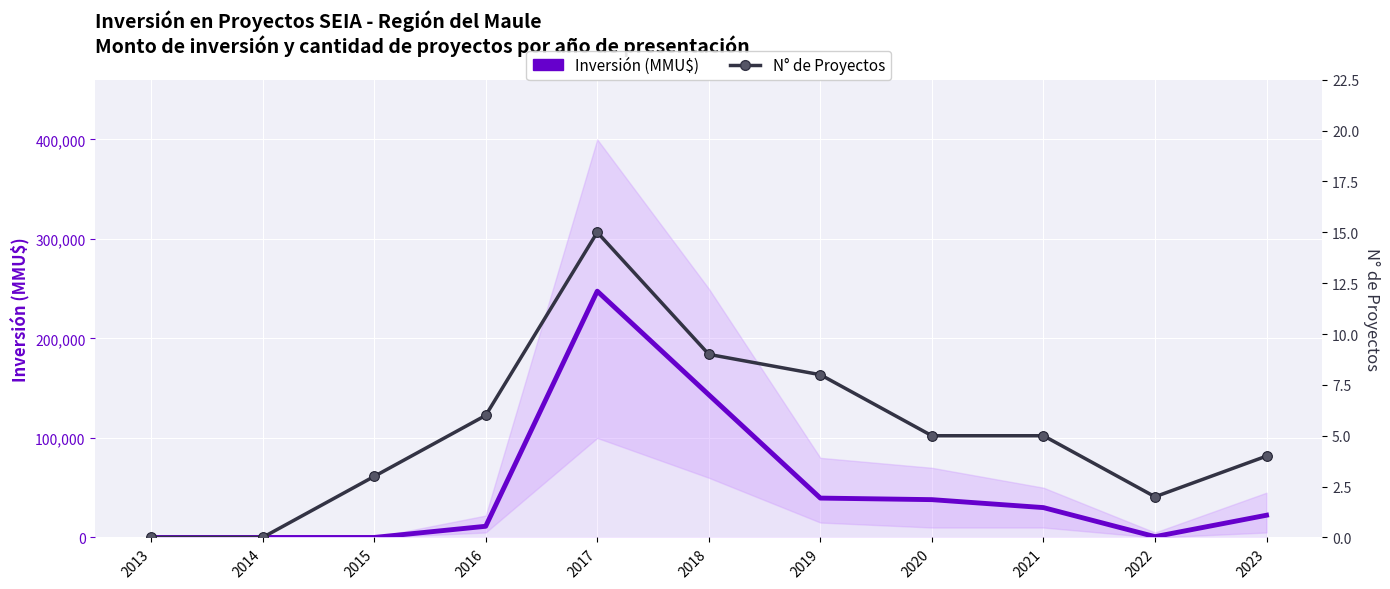

Reading left to right, what are all the values shown in this chart?

Inversión (MMU$): 2013=0	2014=0	2015=0	2016=11244	2017=247520	2018=143383	2019=39567	2020=38000	2021=30000	2022=815	2023=22350
N° de Proyectos: 2013=0	2014=0	2015=3	2016=6	2017=15	2018=9	2019=8	2020=5	2021=5	2022=2	2023=4